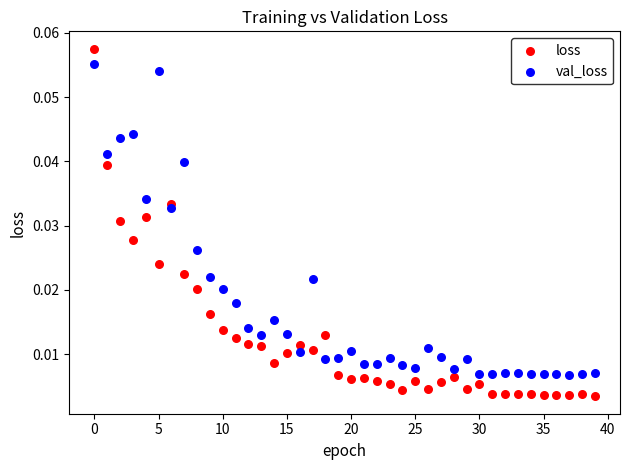

Which series reaches the minimum Y coordinate?

loss